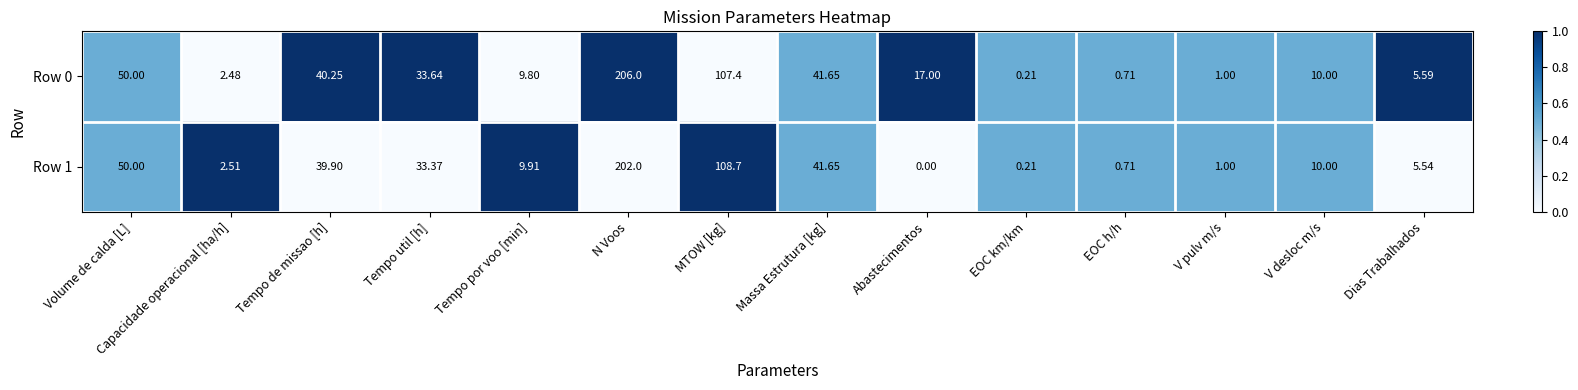

What is the difference between the highest and lowest values at MTOW [kg]?

1.3